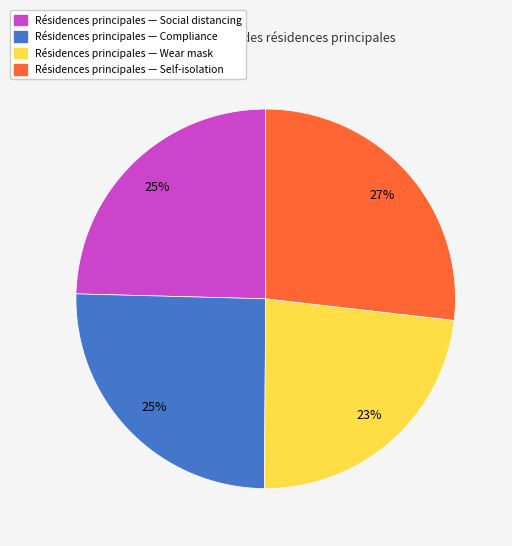

Is there any slice that represents more than half of the pie?

No